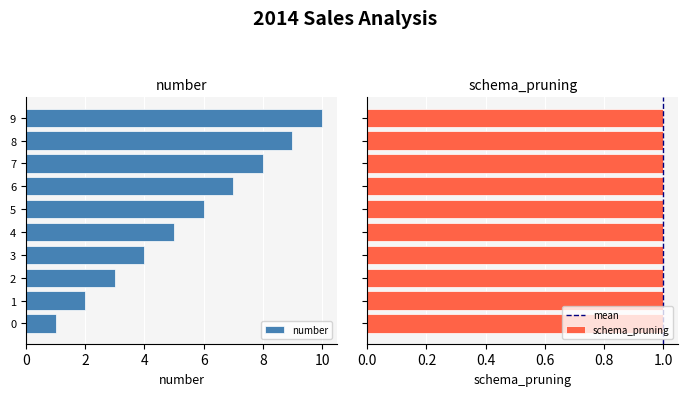

What is the sum of all values?

55